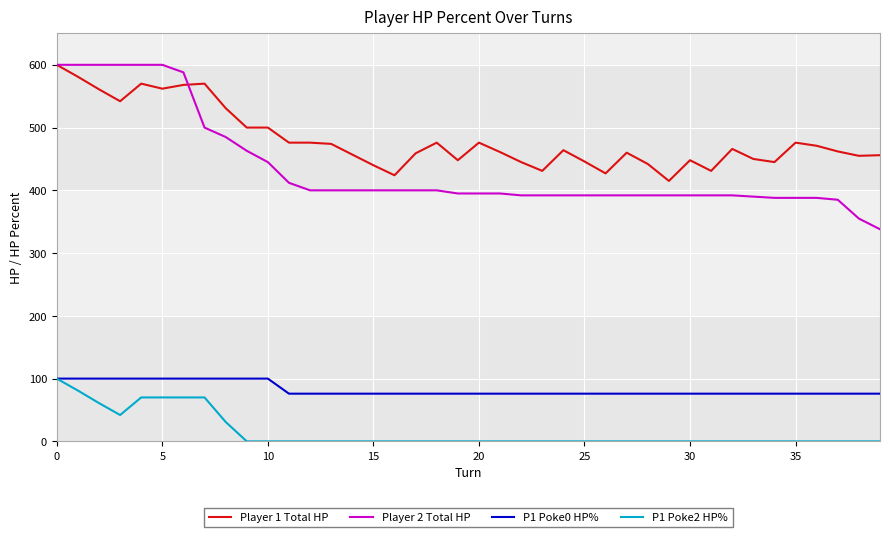

How many distinct data groups are displayed?

4